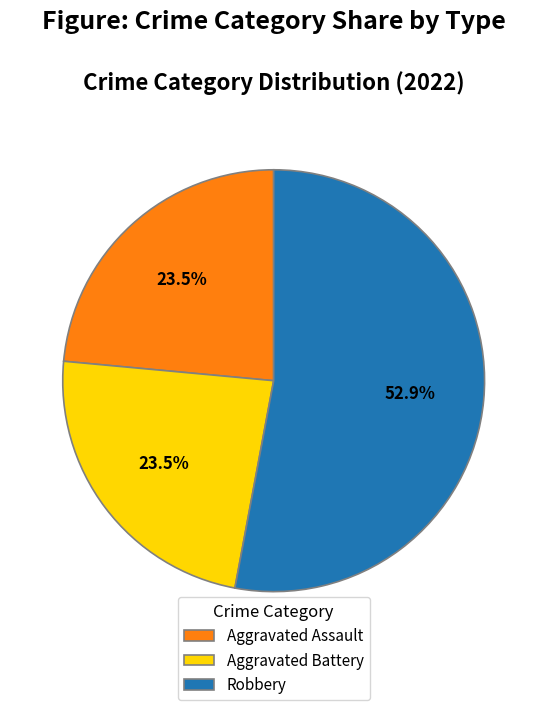

What is the ratio of the value at Aggravated Assault to the value at Aggravated Battery?

1.0